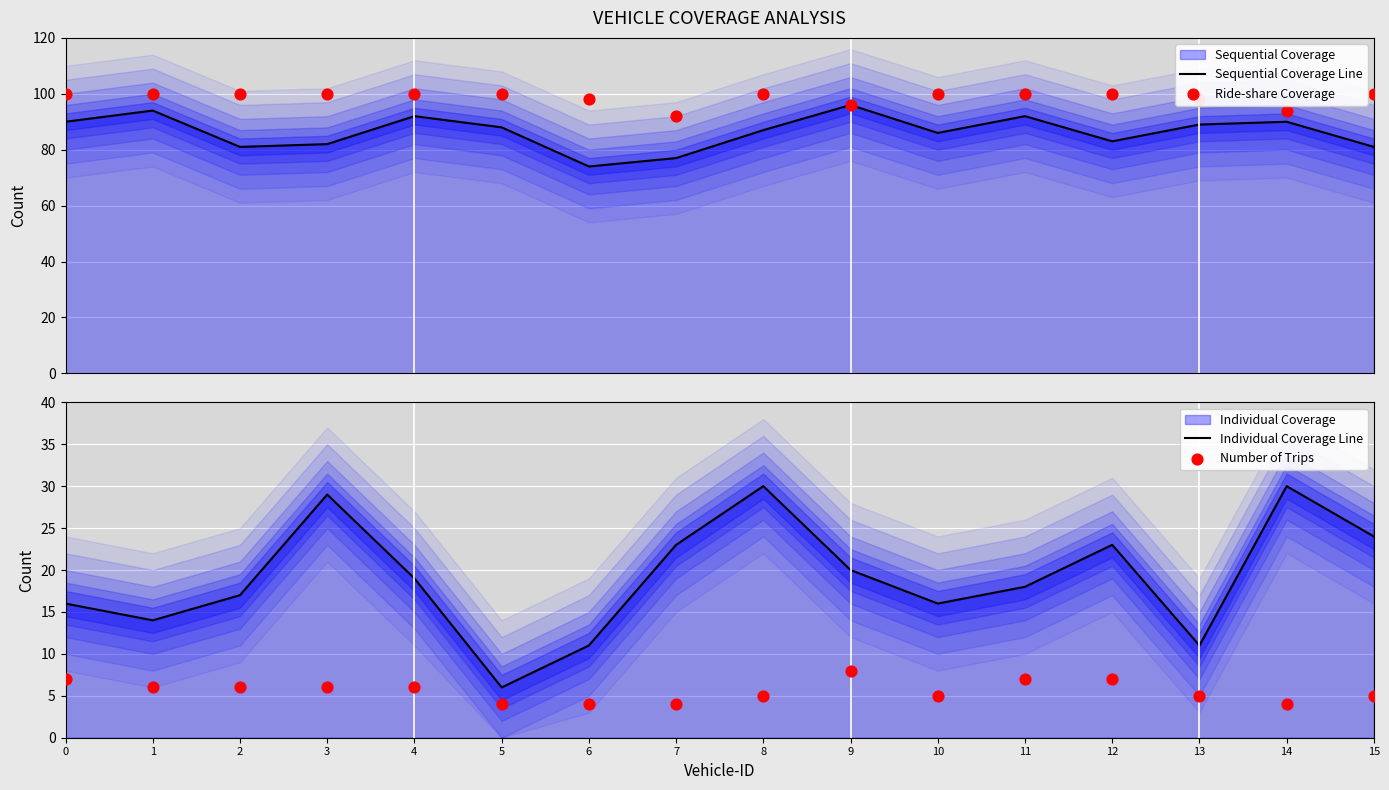

Which series has the largest total across all categories?

Ride-share Coverage